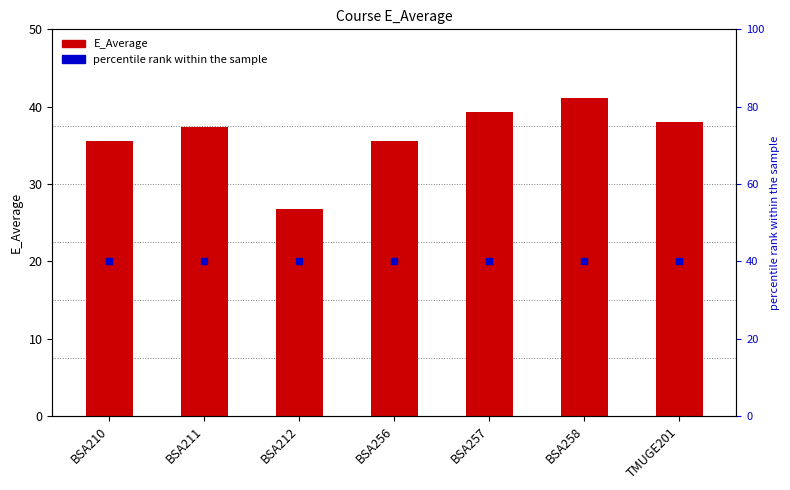

Which series has the largest Y range (max minus min)?

E_Average